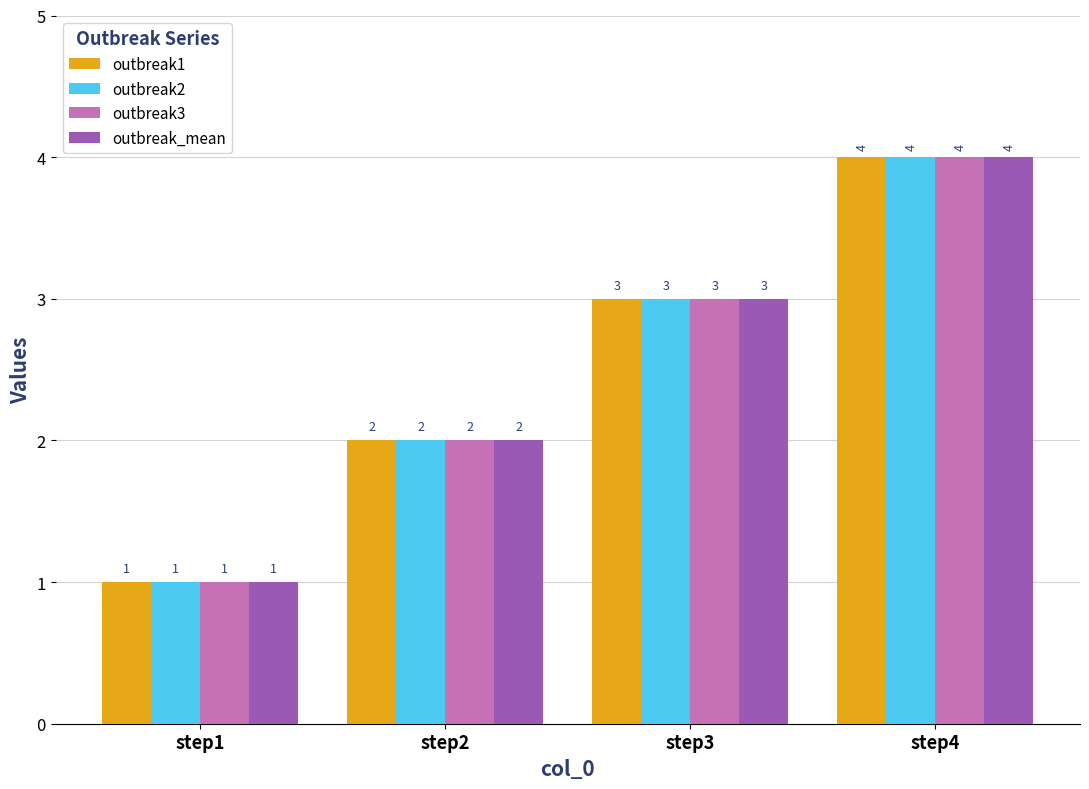

What is the difference between the second highest and minimum values in the outbreak_mean series?

2